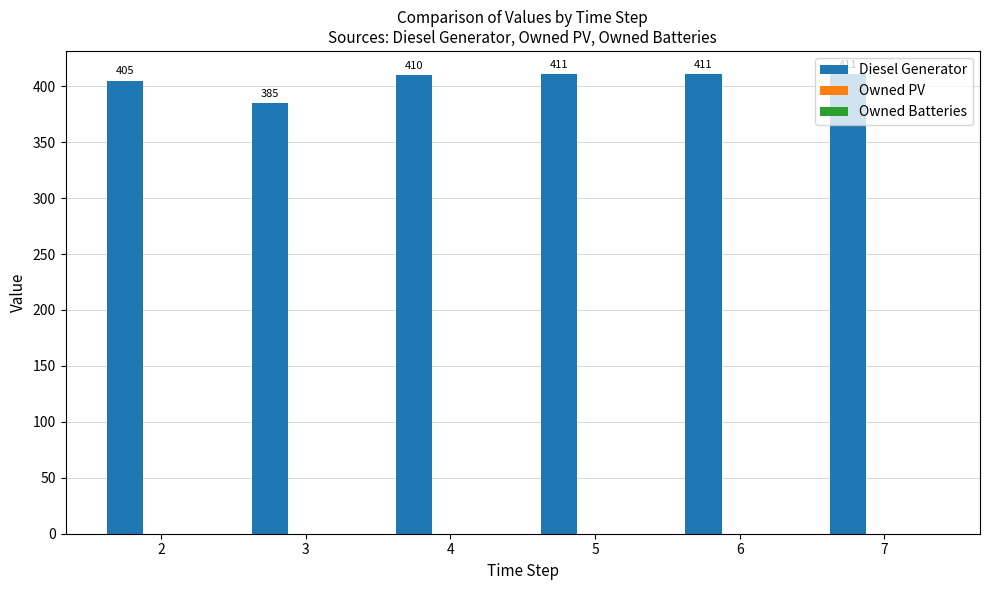

Are the bars grouped side by side (vs. stacked)?

No